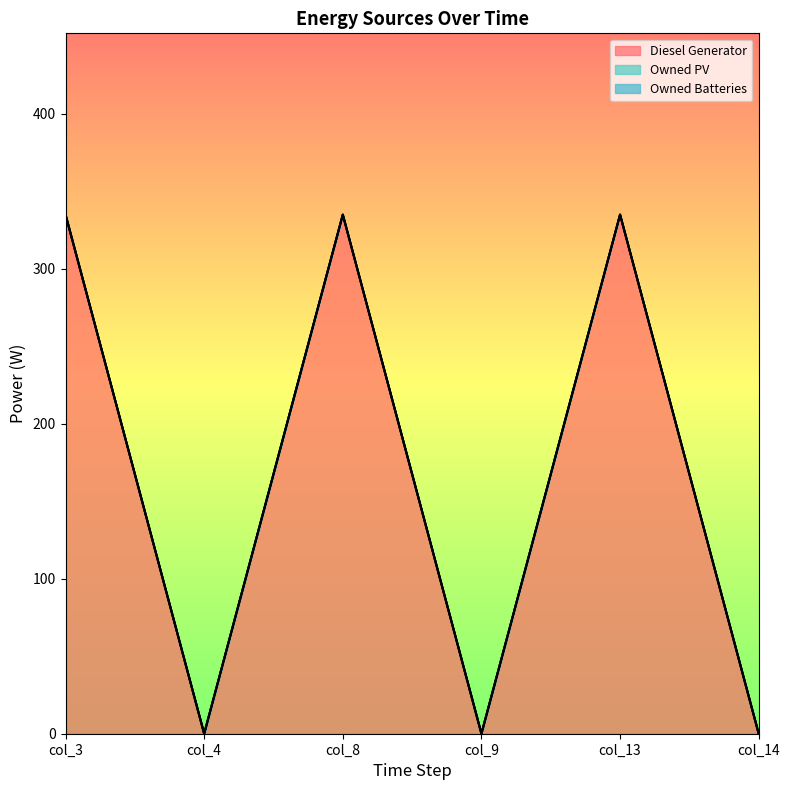

Which has a higher value, col_14 or col_13?

col_13